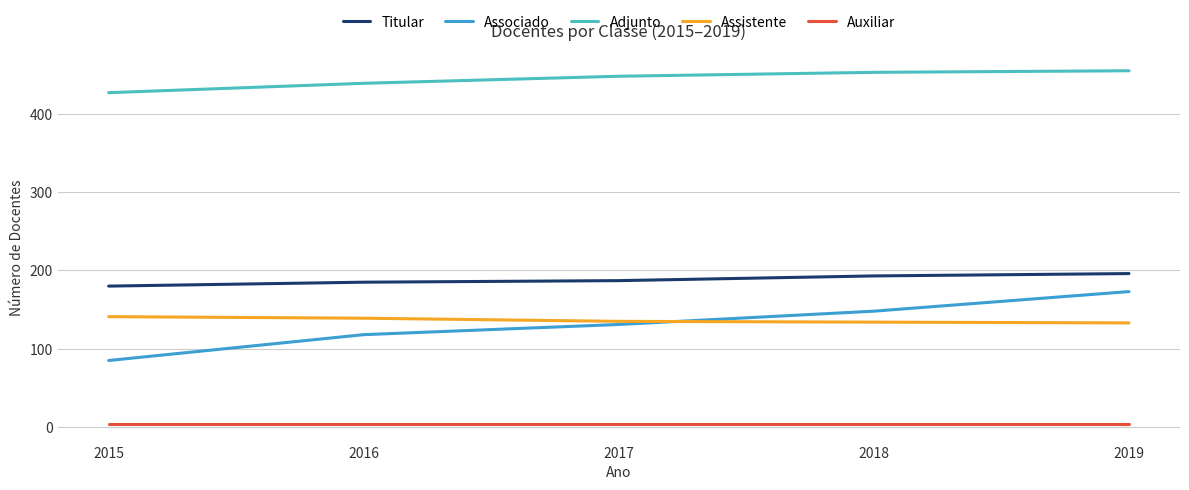

What are all the series names shown in the legend?

Titular, Associado, Adjunto, Assistente, Auxiliar